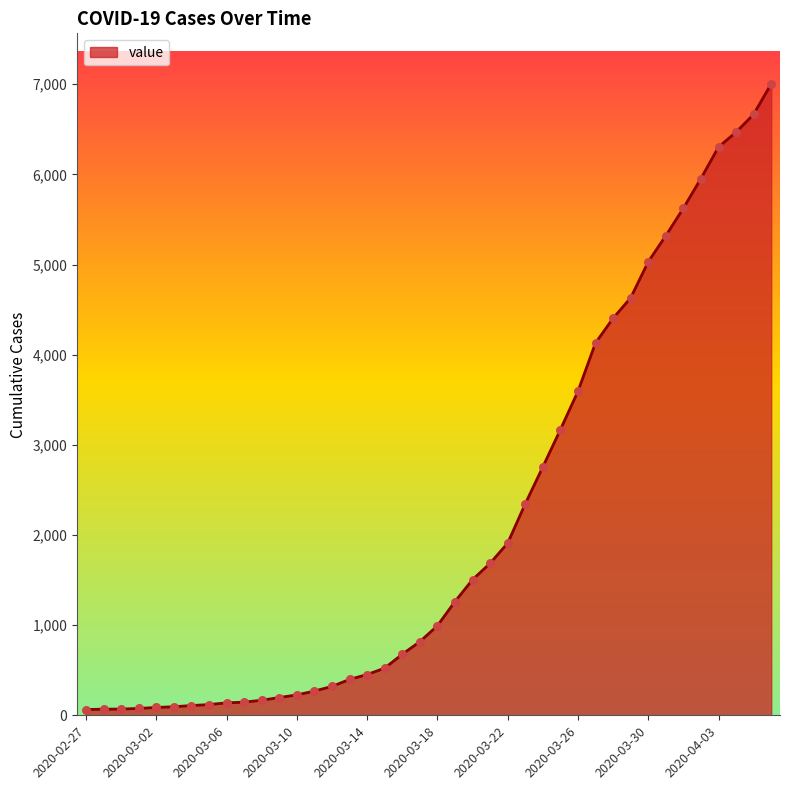

What is the greatest value displayed?

7004